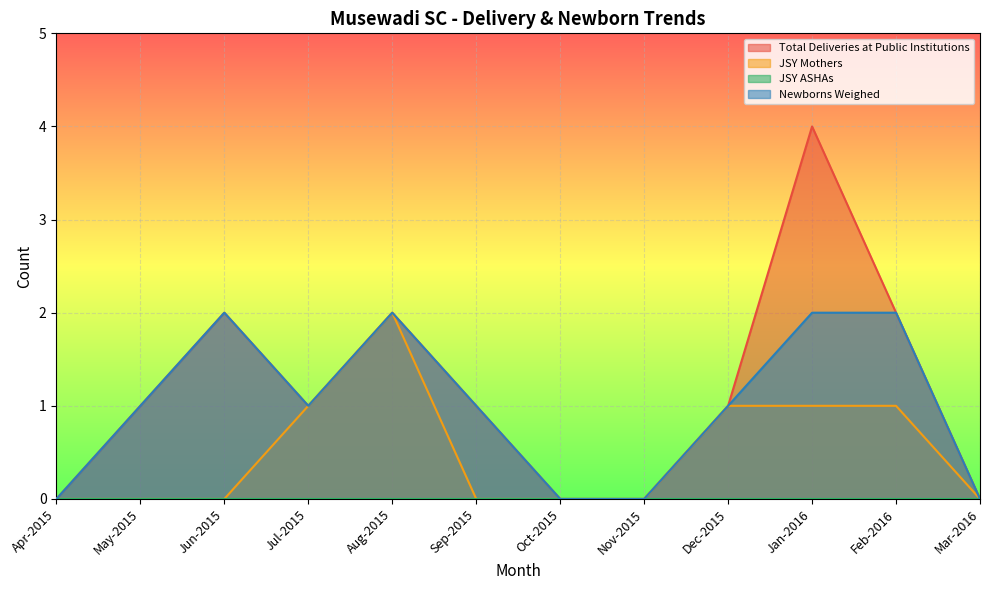

How many categories are shown in the chart?

12